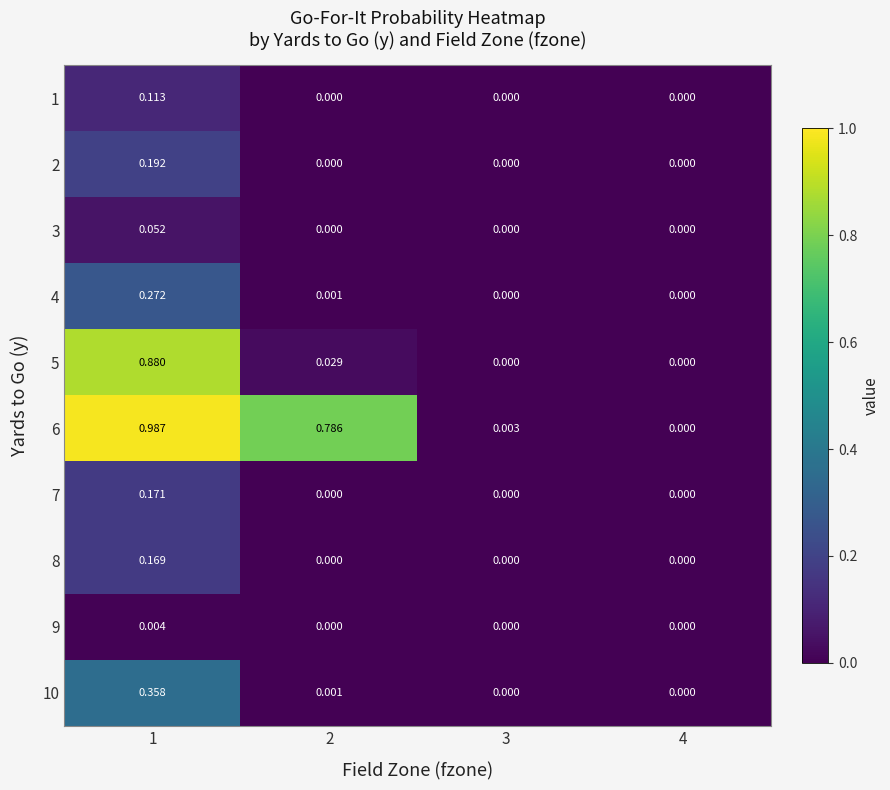

Between 1 and 2, which series saw the biggest shift?

5